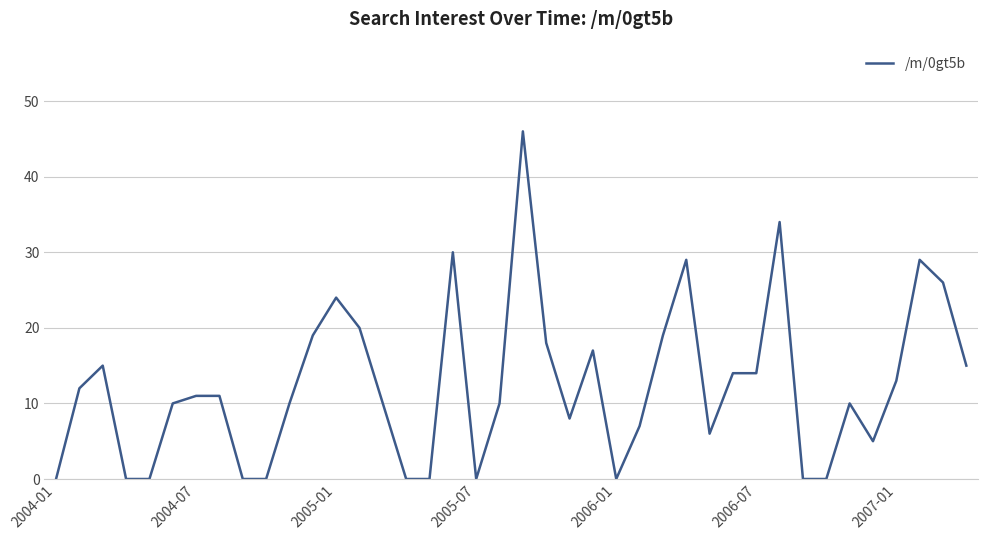

What is the difference between the maximum and minimum values?

46